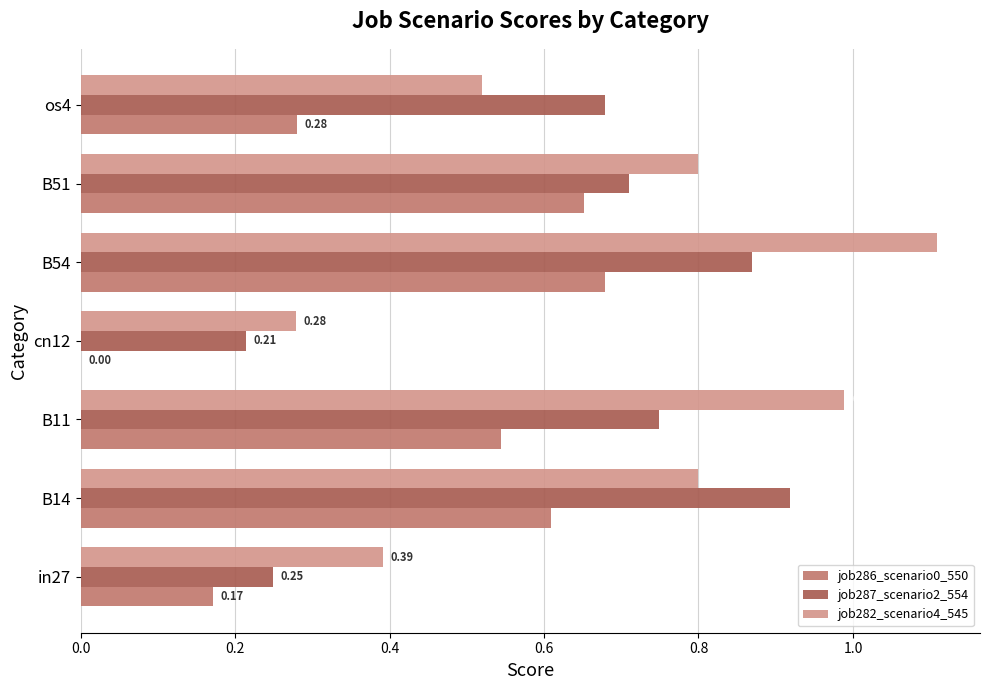

Which series changed the most between in27 and B54?

job282_scenario4_545